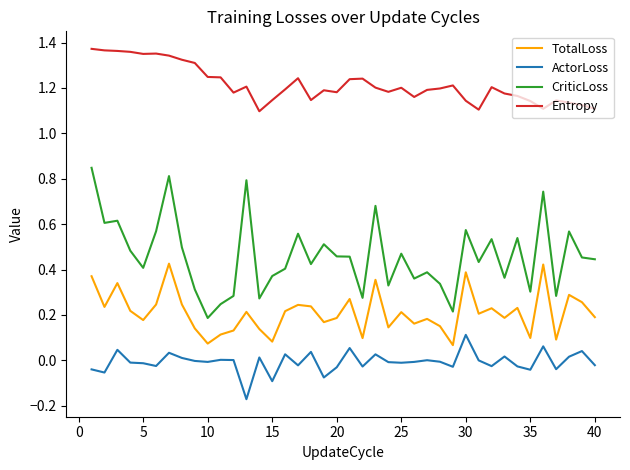

Rank the series by their average value, from lowest to highest.

ActorLoss, TotalLoss, CriticLoss, Entropy